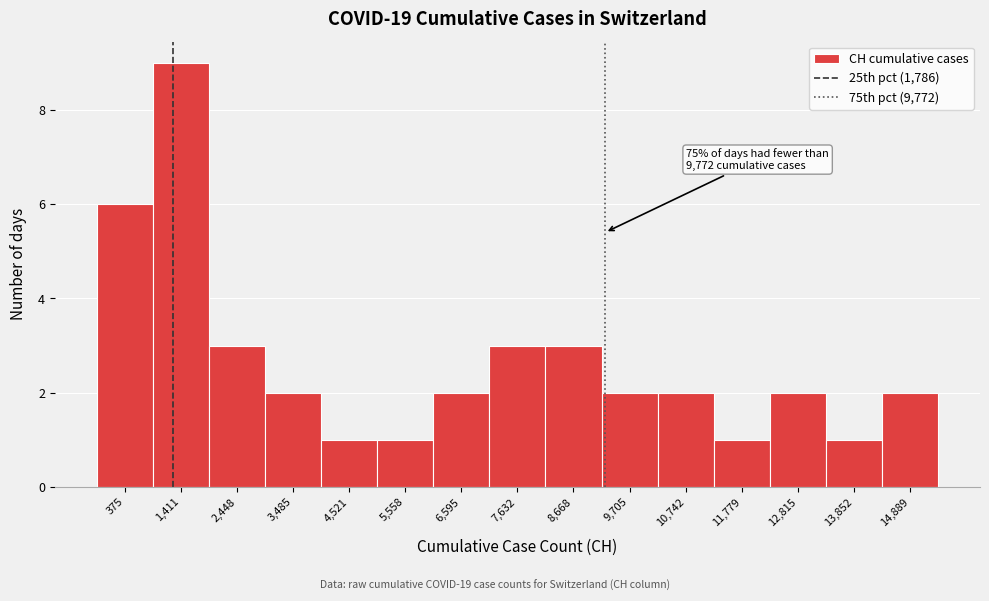

Reading right to left, extract all data points from this chart.

2	1	2	1	2	2	3	3	2	1	1	2	3	9	6